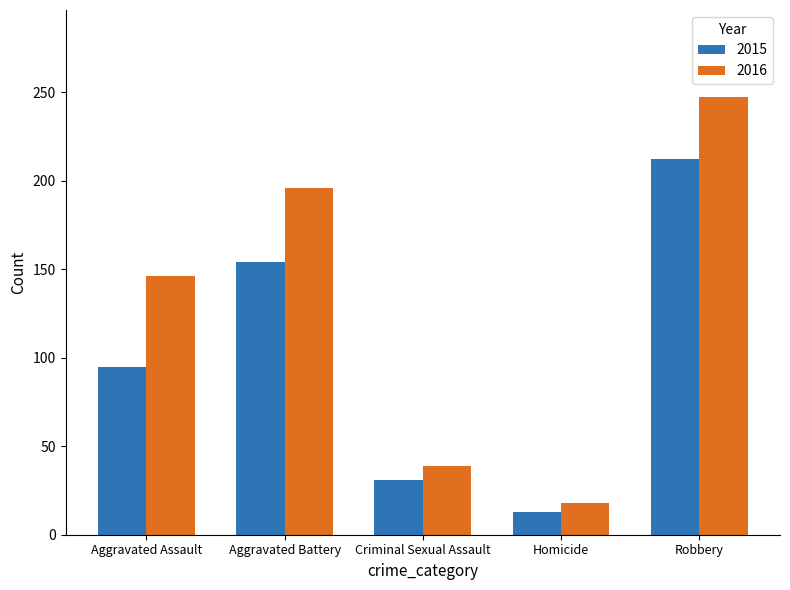

What is the spread (max minus min) of values at Aggravated Battery?

42